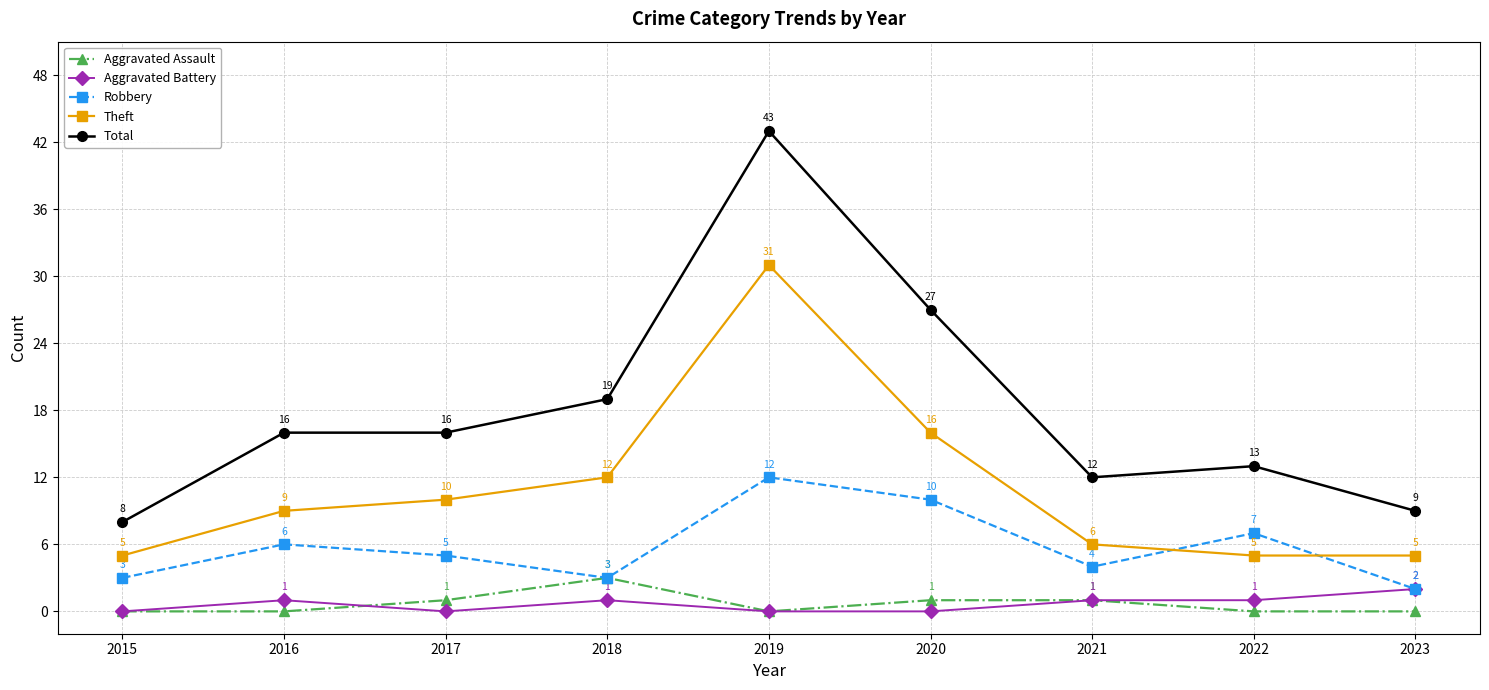

How many values in the Theft series are below 9?

4